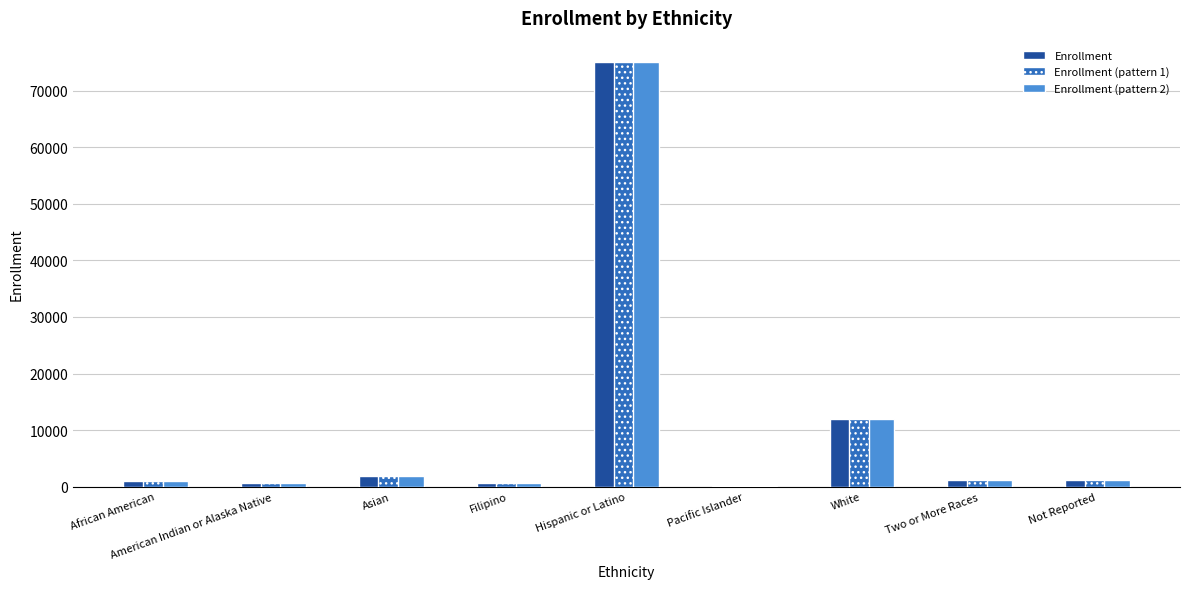

Which label corresponds to the largest value in the chart?

Hispanic or Latino